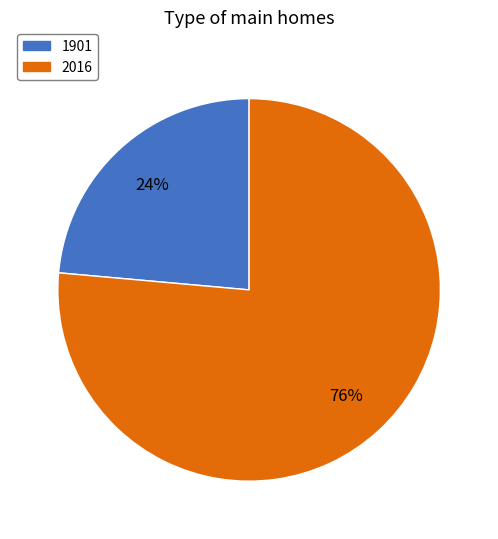

True or false: 2016 accounts for 67% of the total.

False